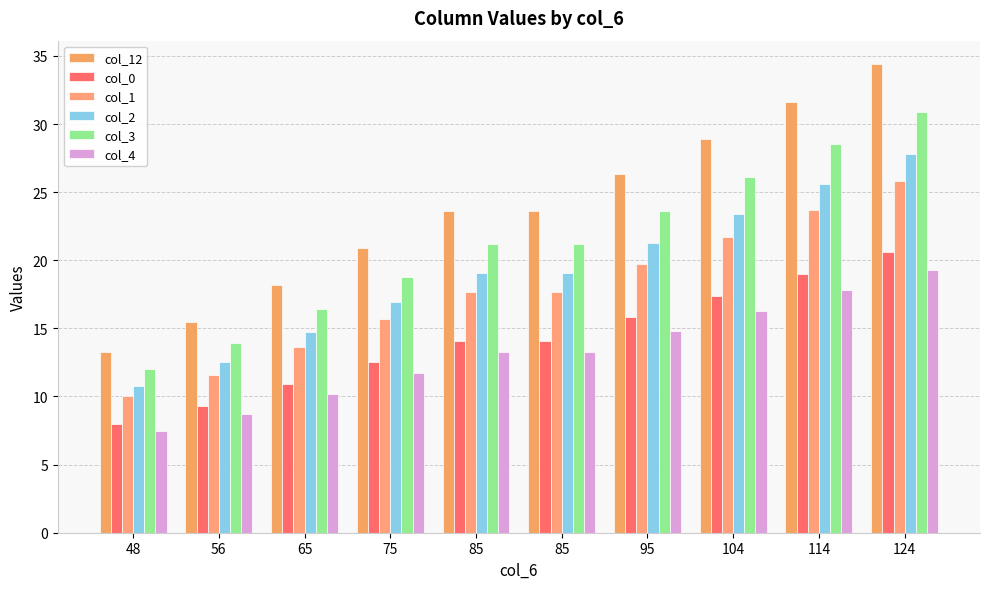

What is the difference between the maximum and minimum values in the col_1 series?

15.8